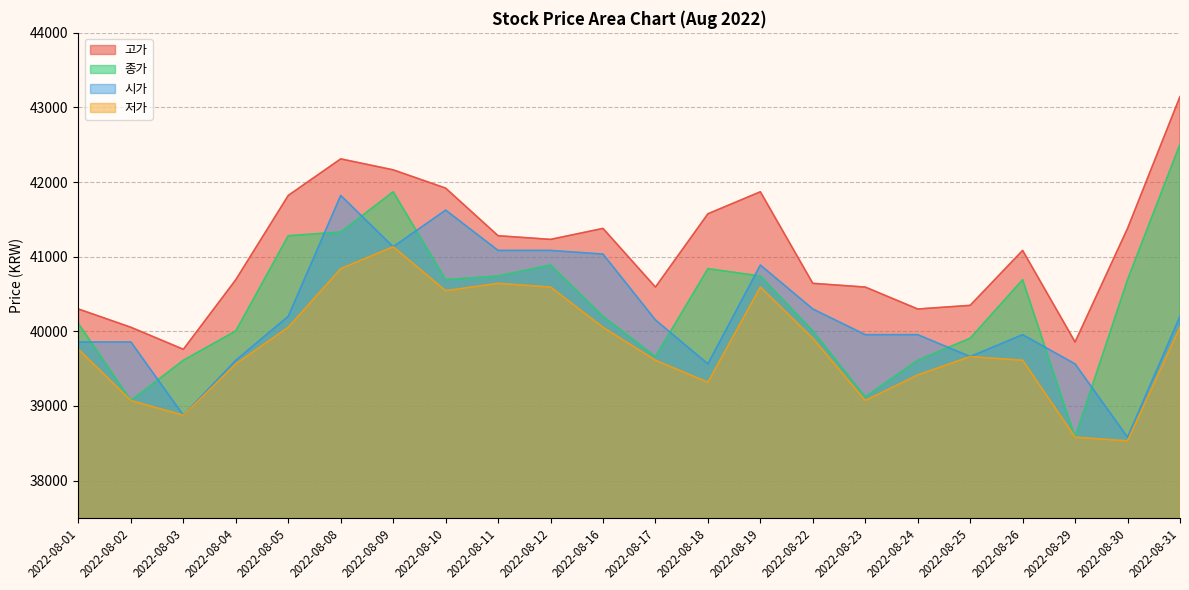

What is the minimum value shown in the chart?

38532